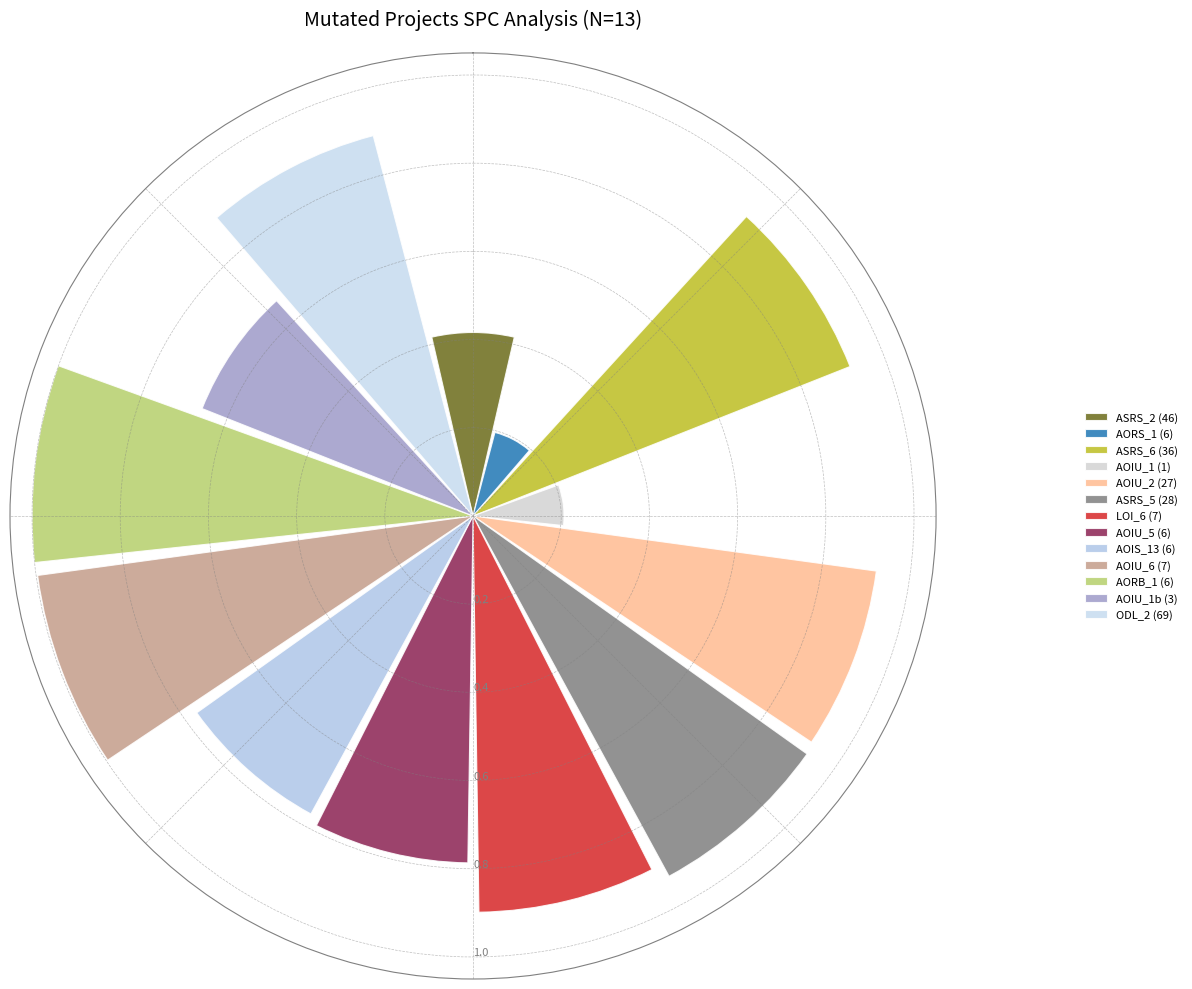

How many bars are there in total?

13